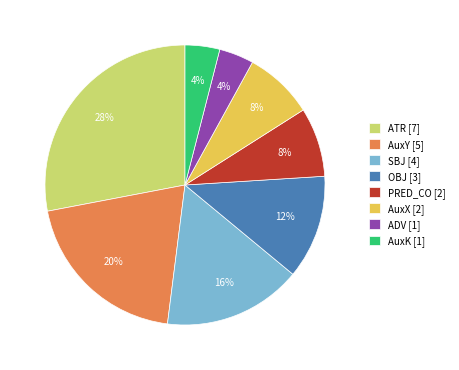

Which has a higher value, OBJ [3] or AuxX [2]?

OBJ [3]